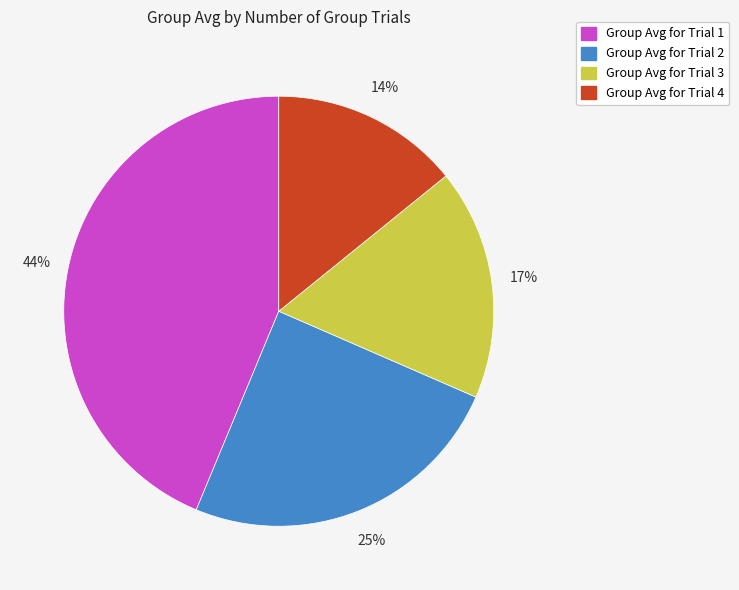

To the nearest percent, what is the difference between the largest and smallest slice percentages?

30%